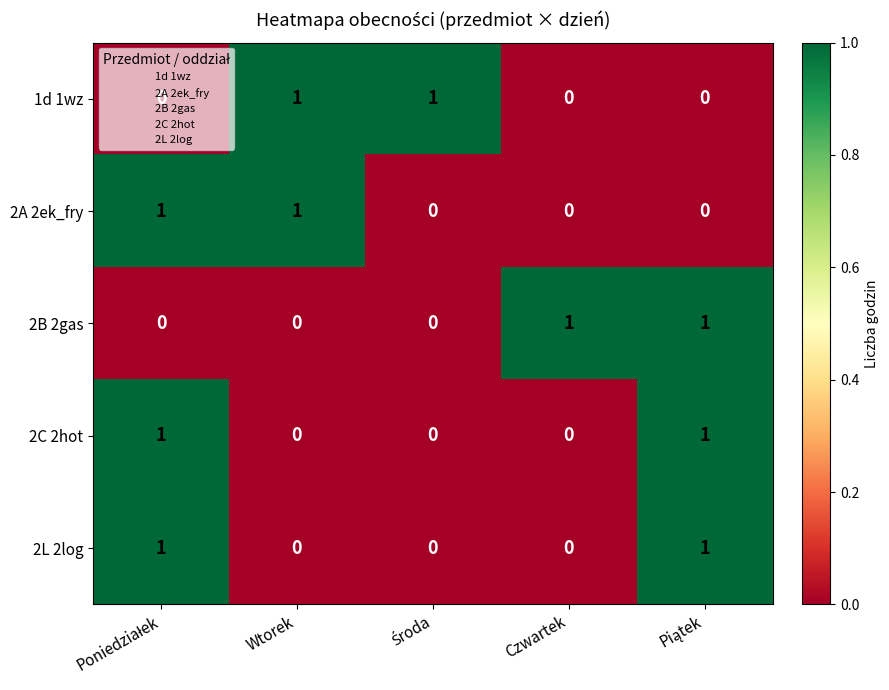

Count the 2L 2log values in the range 0 to 1.

5